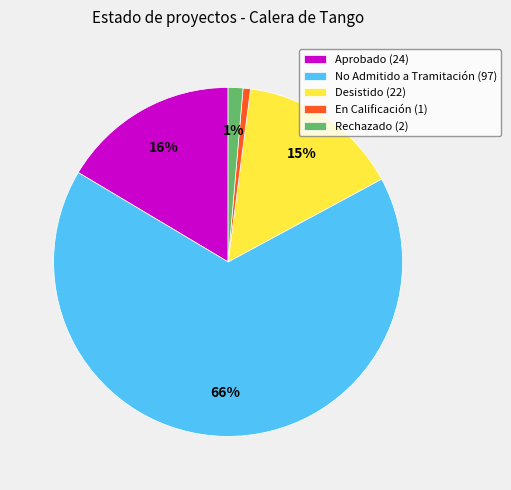

Which slice represents more than half of the pie?

No Admitido a Tramitación